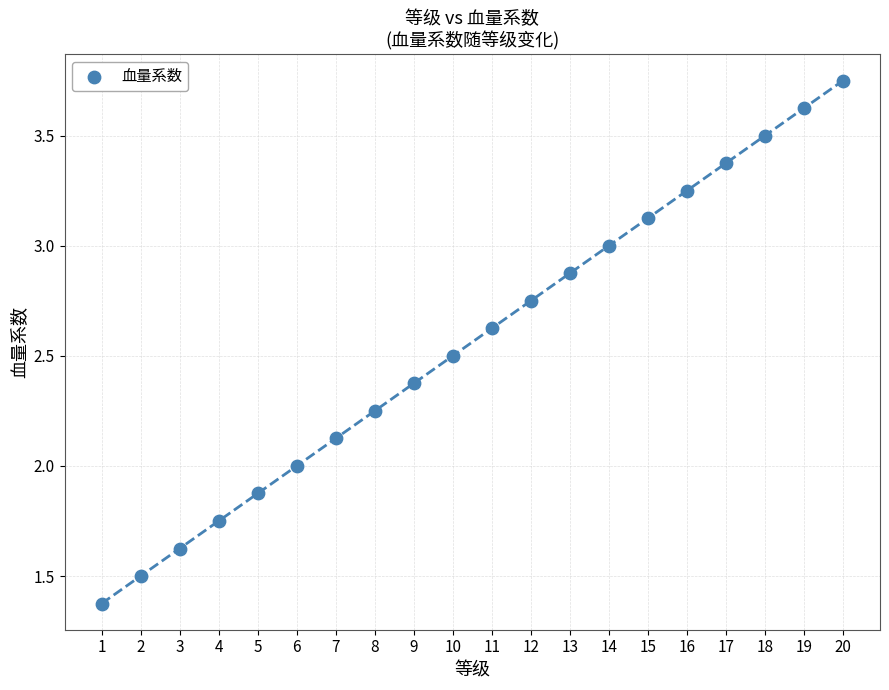

What is the range of X values (max minus min)?

19.0